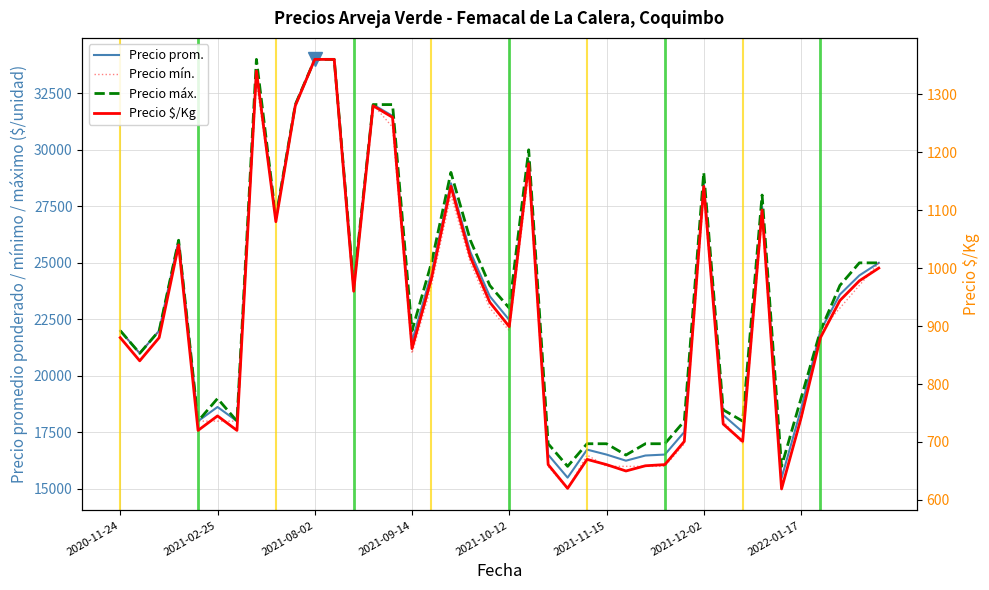

What are all the series names shown in the legend?

Precio promedio ponderado, Precio mínimo, Precio máximo, Precio $/Kg